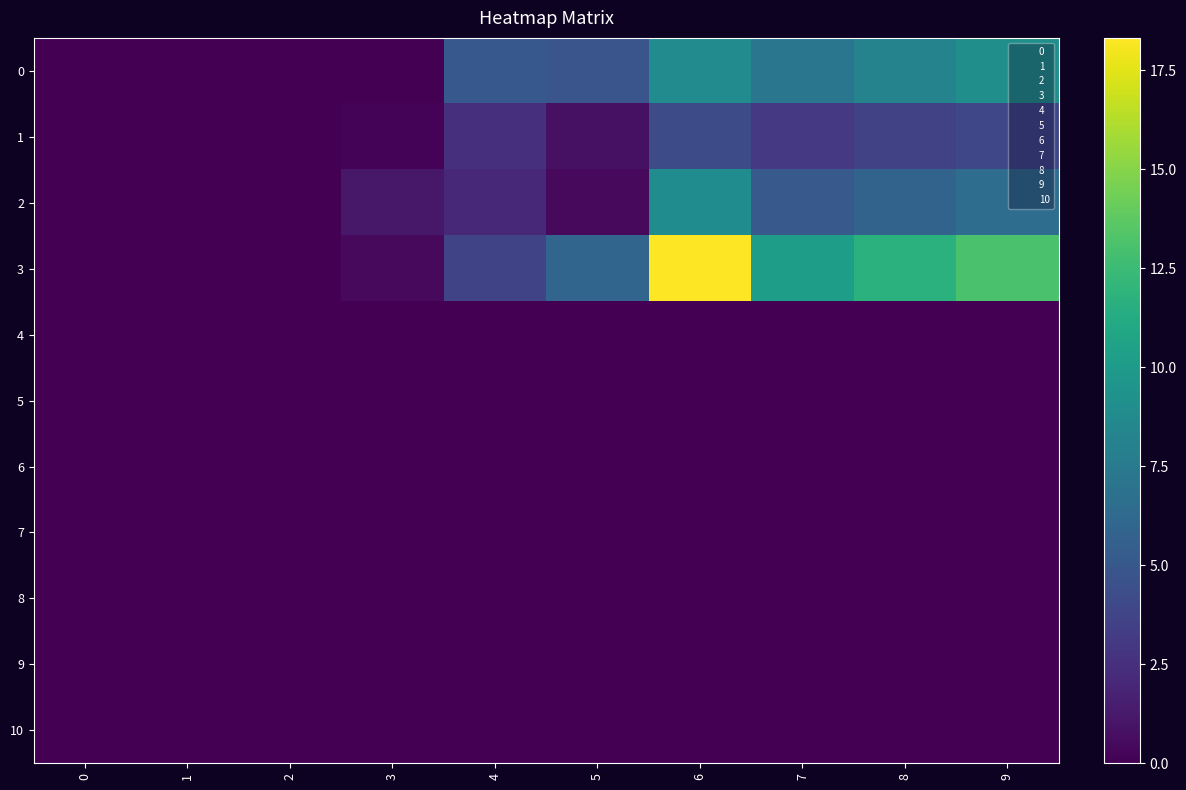

Count the number of categories in the chart.

10